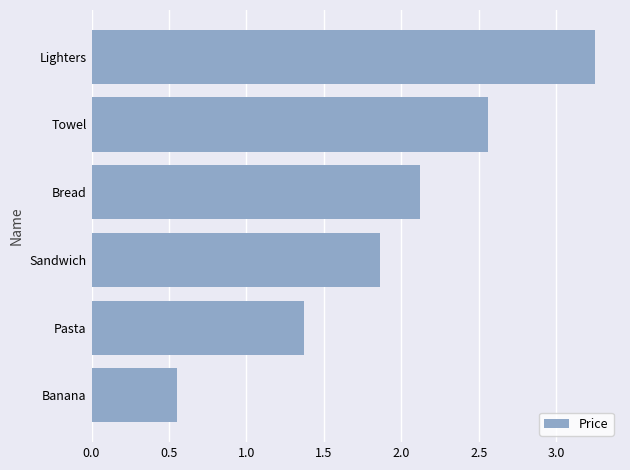

At which label is the value closest to 1?

Pasta